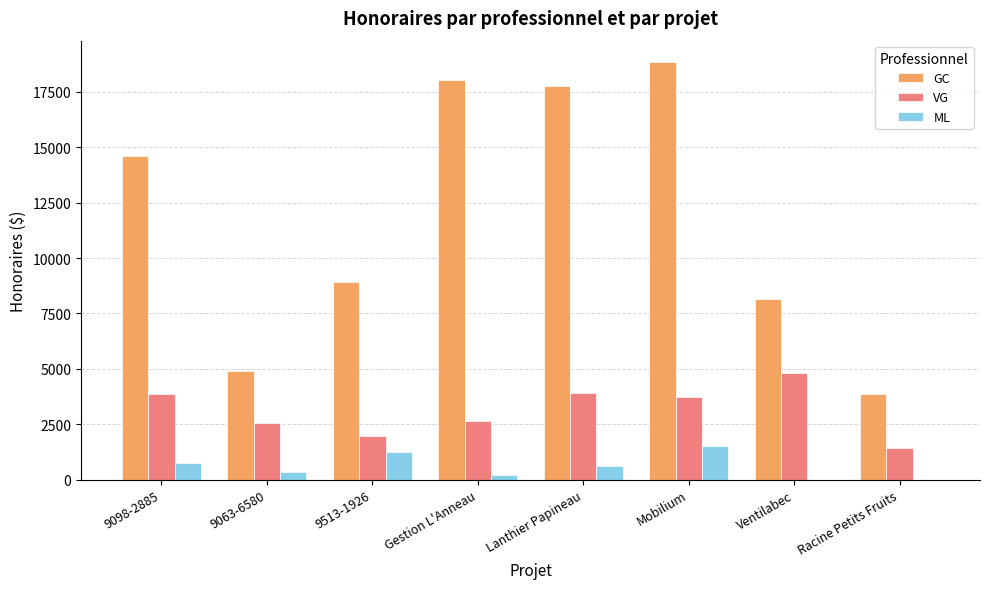

What is the greatest value displayed?

18865.0